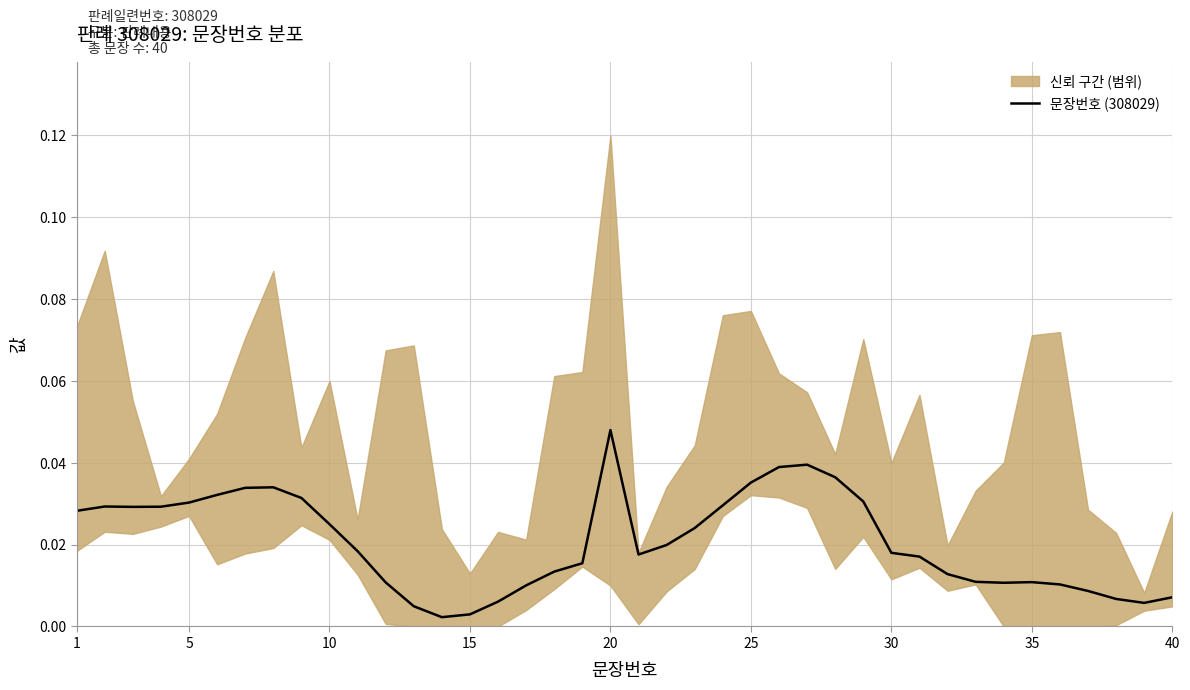

True or false: 문장번호 (308029) has a value of 0.1 at 25.

False